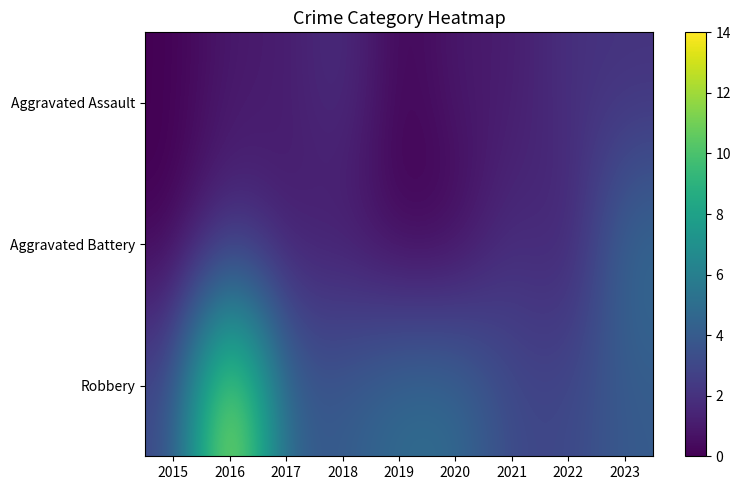

At 2019, list the series in order from smallest to largest.

Aggravated Assault, Aggravated Battery, Robbery